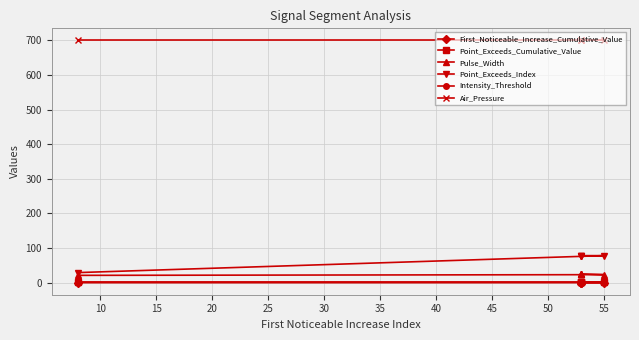

In First_Noticeable_Increase_Cumulative_Value, how many points are higher than both neighbors (excluding endpoints)?

2